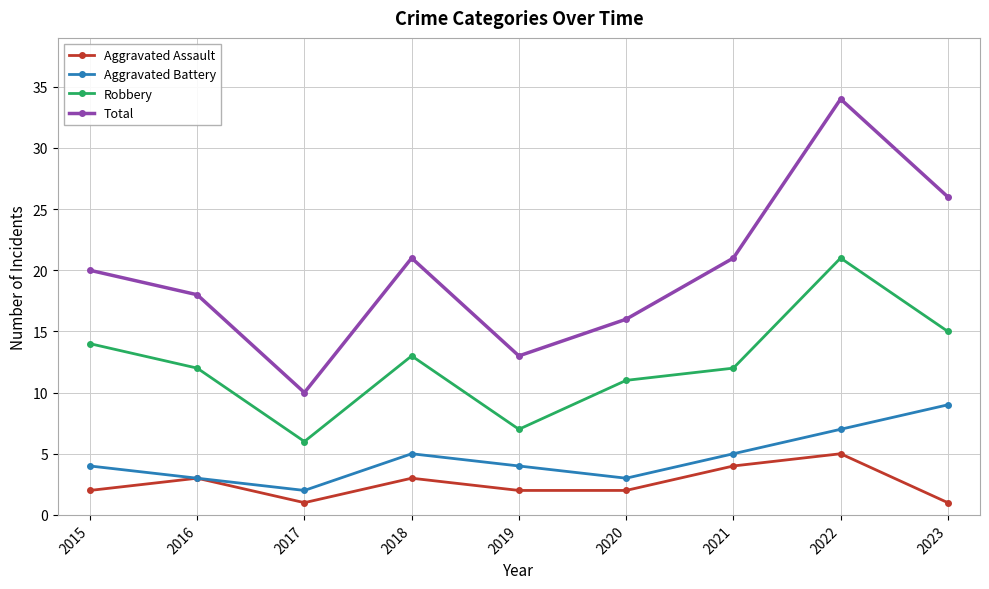

How many categories are shown in the chart?

9